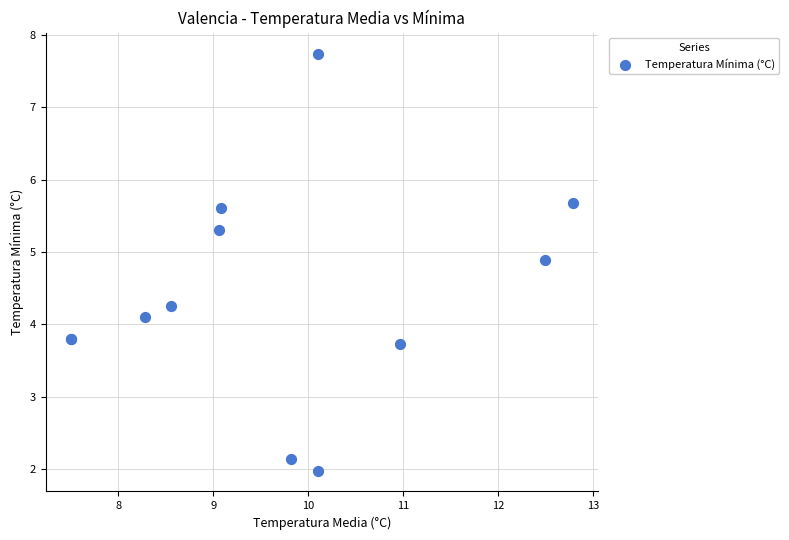

What Y value in the scatter plot is closest to 4?

4.1